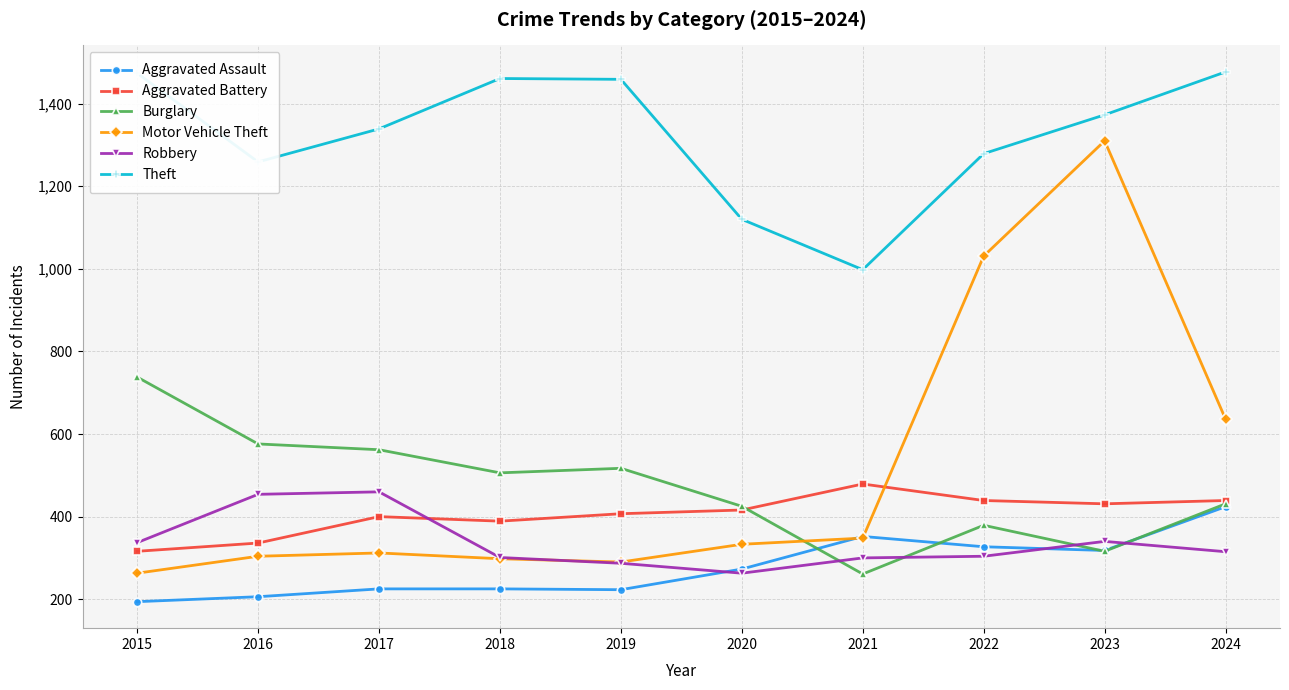

True or false: Robbery has a value of 287 at 2019.

True